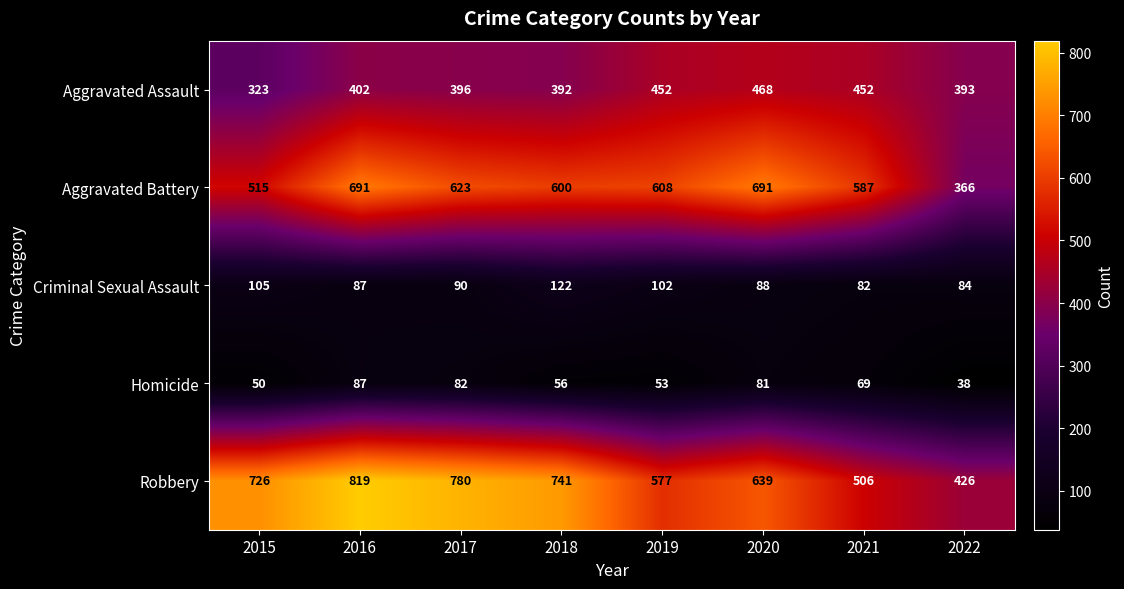

How many series are shown in this chart?

5